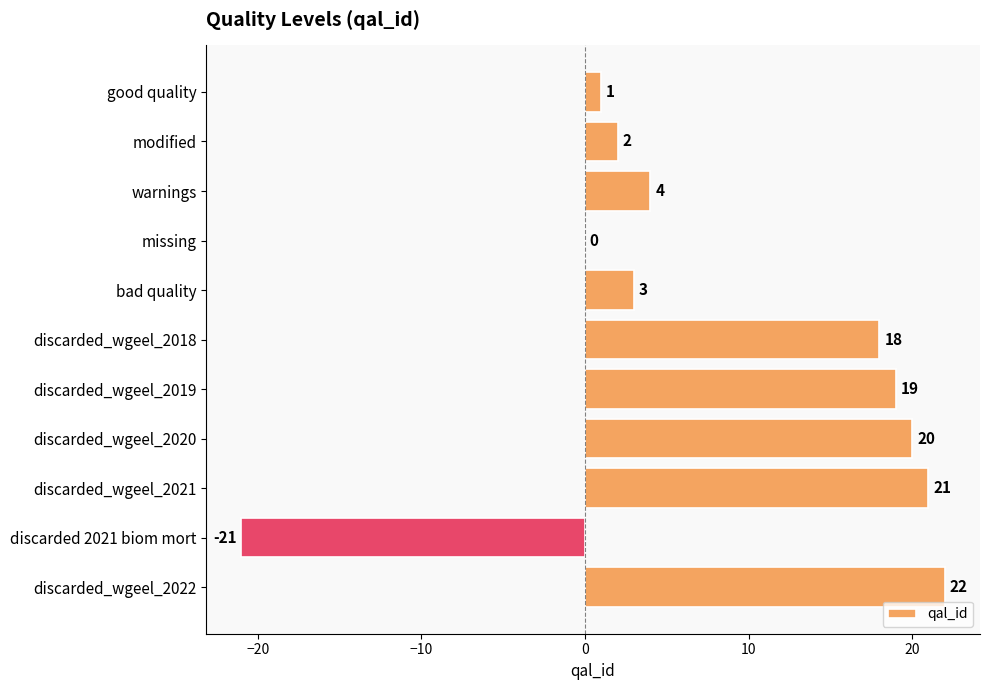

True or false: the data shows -21 at discarded 2021 biom mort.

True